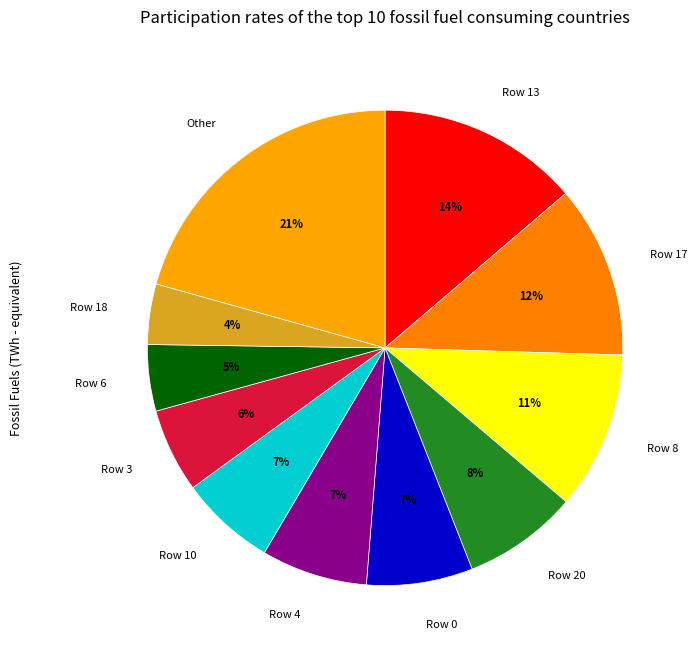

Does Row 20 account for over 50% of the chart?

No